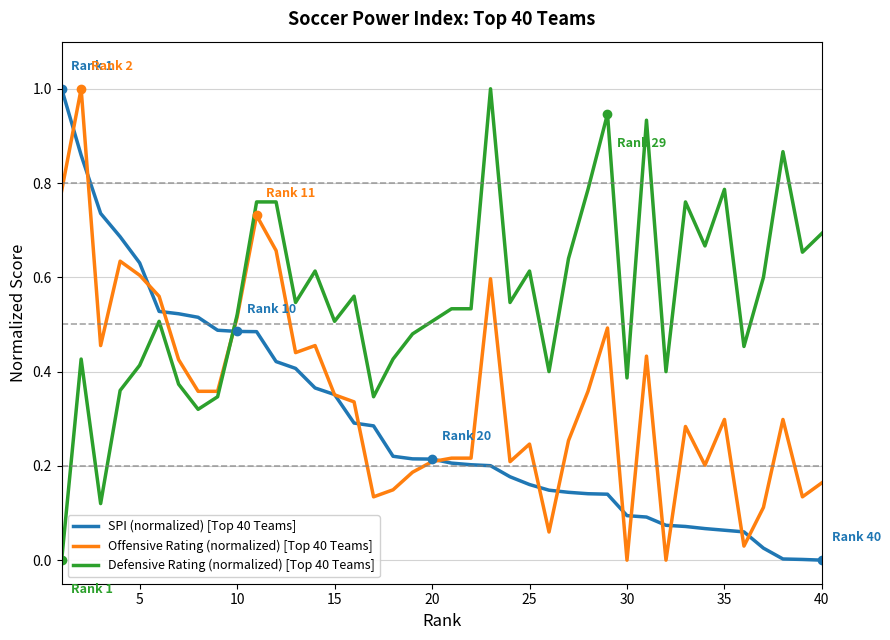

What is the highest value of the Defensive Rating (normalized) [Top 40 Teams] series?

1.0